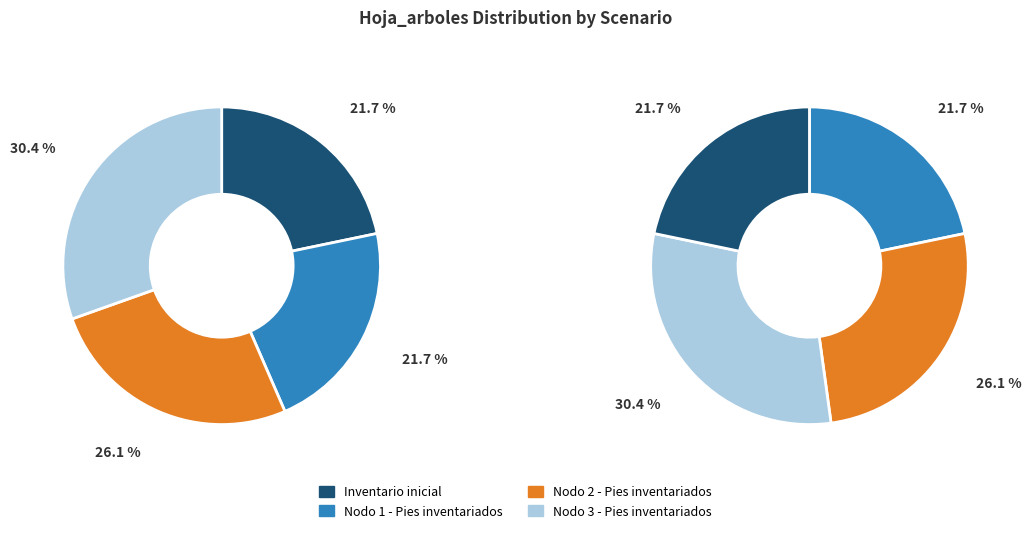

How many segments does this pie chart have?

4